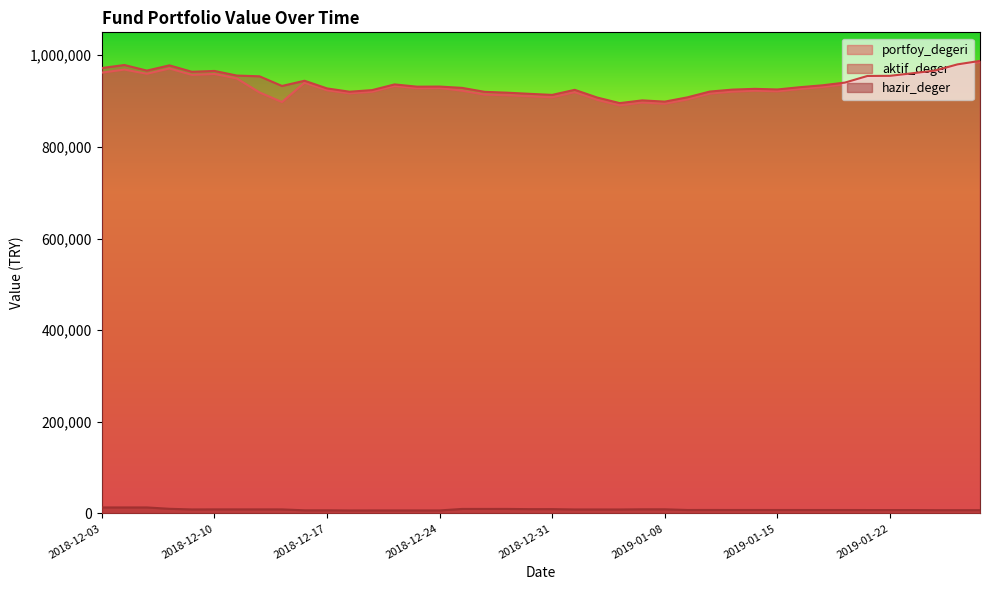

The hazir_deger series shows 7158.6 at 2019-01-28. True or false?

True